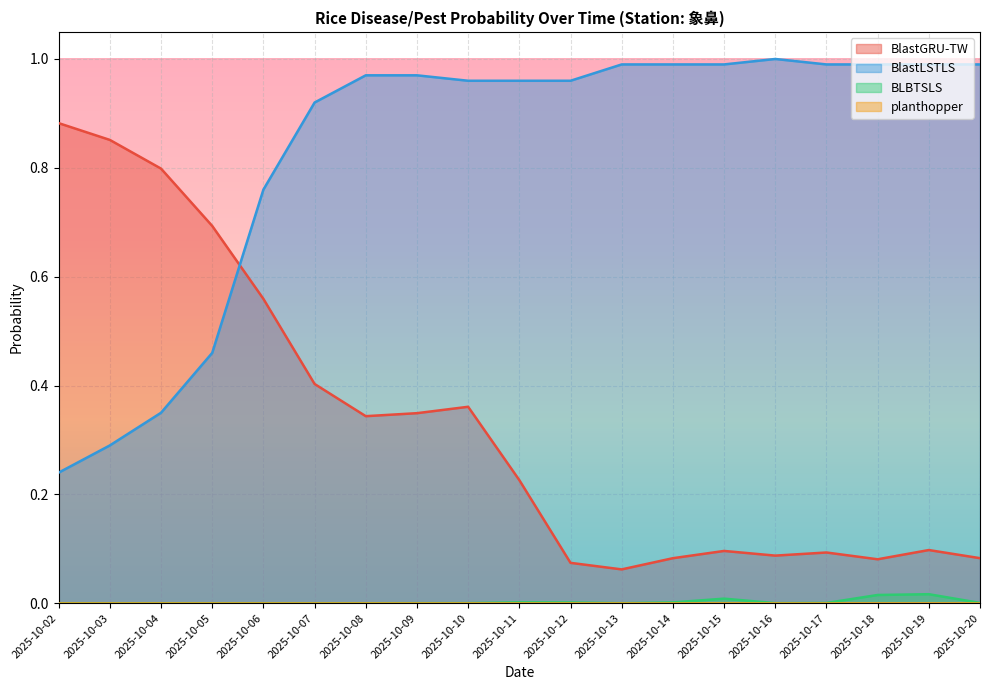

List the labels in order of BlastLSTLS value, smallest first.

2025-10-02, 2025-10-03, 2025-10-04, 2025-10-05, 2025-10-06, 2025-10-07, 2025-10-10, 2025-10-11, 2025-10-12, 2025-10-08, 2025-10-09, 2025-10-13, 2025-10-14, 2025-10-15, 2025-10-17, 2025-10-18, 2025-10-19, 2025-10-20, 2025-10-16